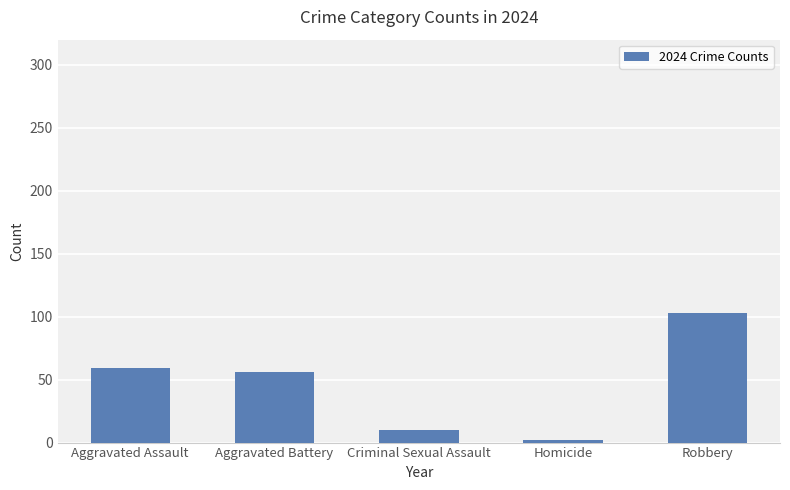

Reading left to right, list all the values displayed in this chart.

Aggravated Assault=59	Aggravated Battery=56	Criminal Sexual Assault=10	Homicide=2	Robbery=103